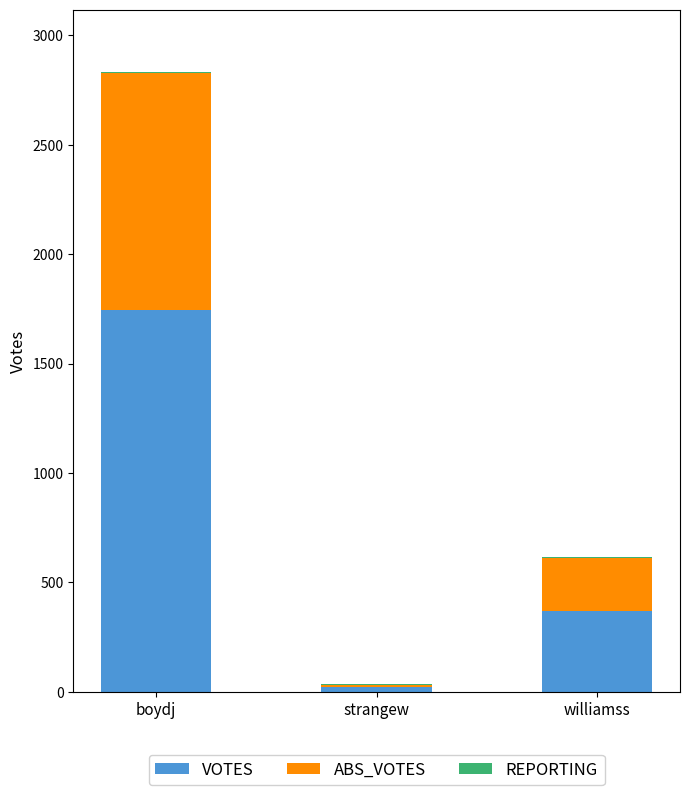

True or false: VOTES has a value of 22 at strangew.

True